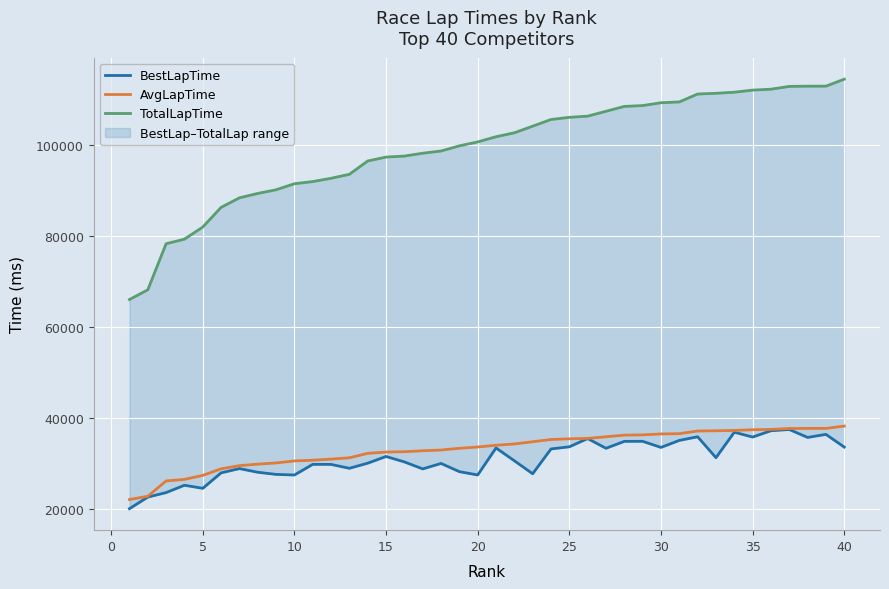

Is this an area chart (filled region under the line)?

No